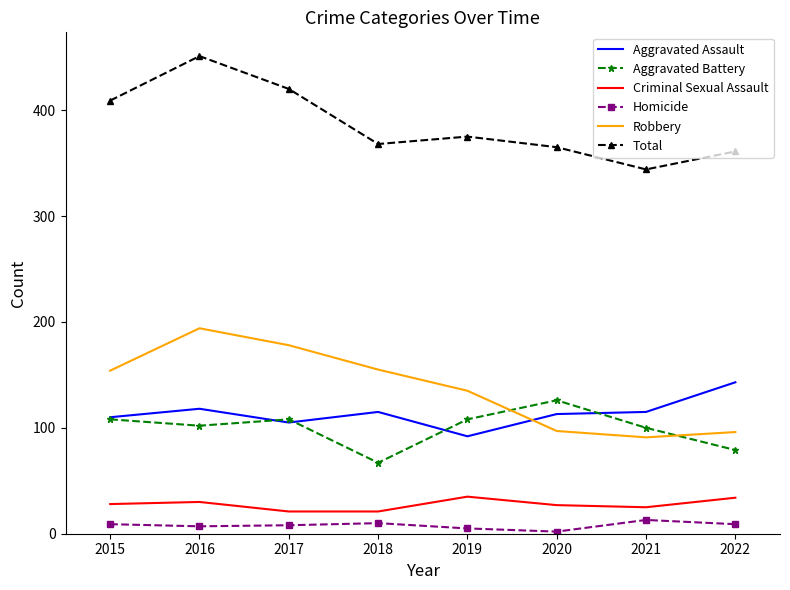

What is the highest value of the Aggravated Assault series?

143